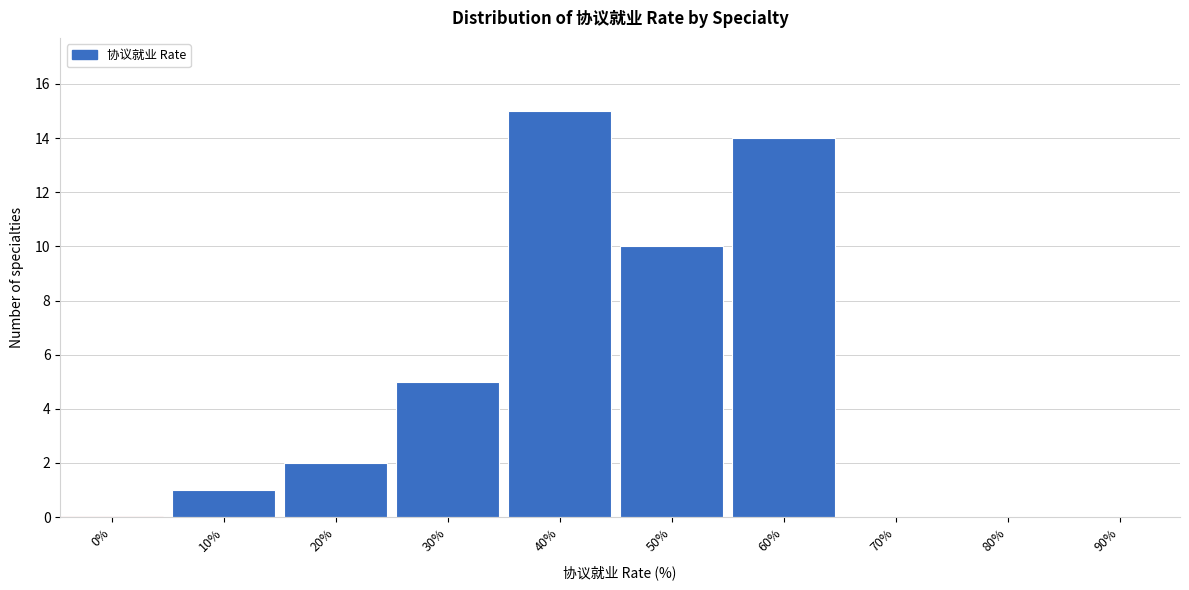

Reading left to right, extract all data points from this chart.

0%=0	10%=1	20%=2	30%=5	40%=15	50%=10	60%=14	70%=0	80%=0	90%=0